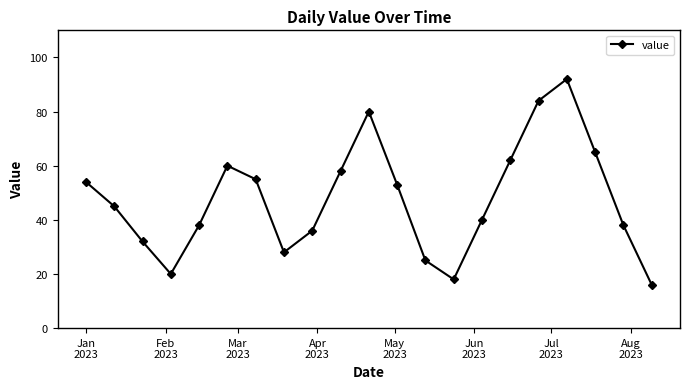

How many points are higher than both their immediate neighbors (excluding endpoints)?

3